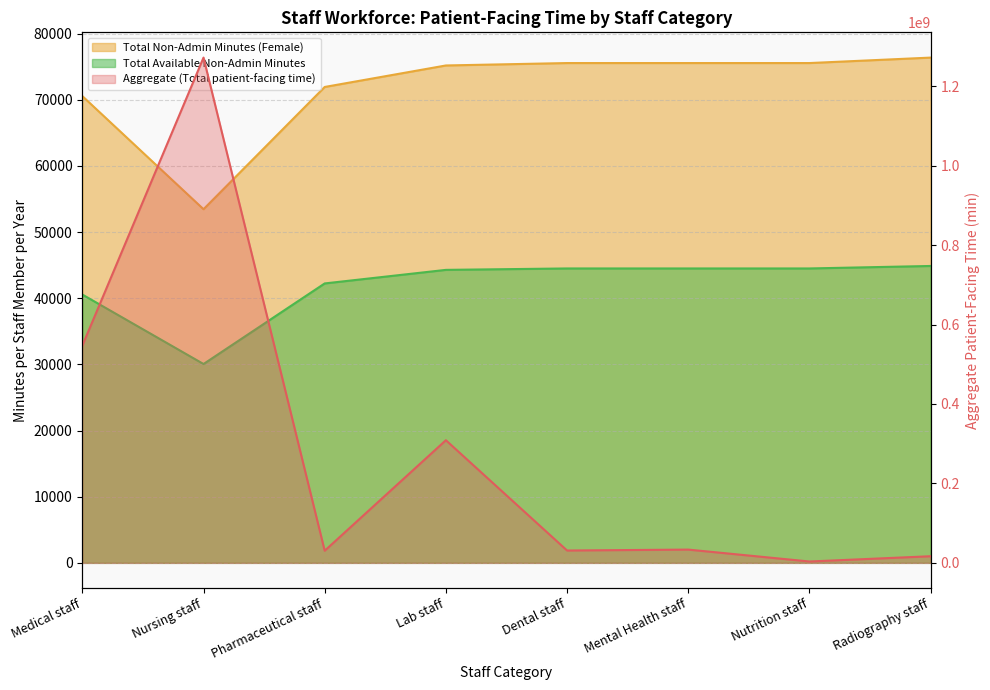

Which series has the largest total across all categories?

Aggregate (Total patient-facing time)